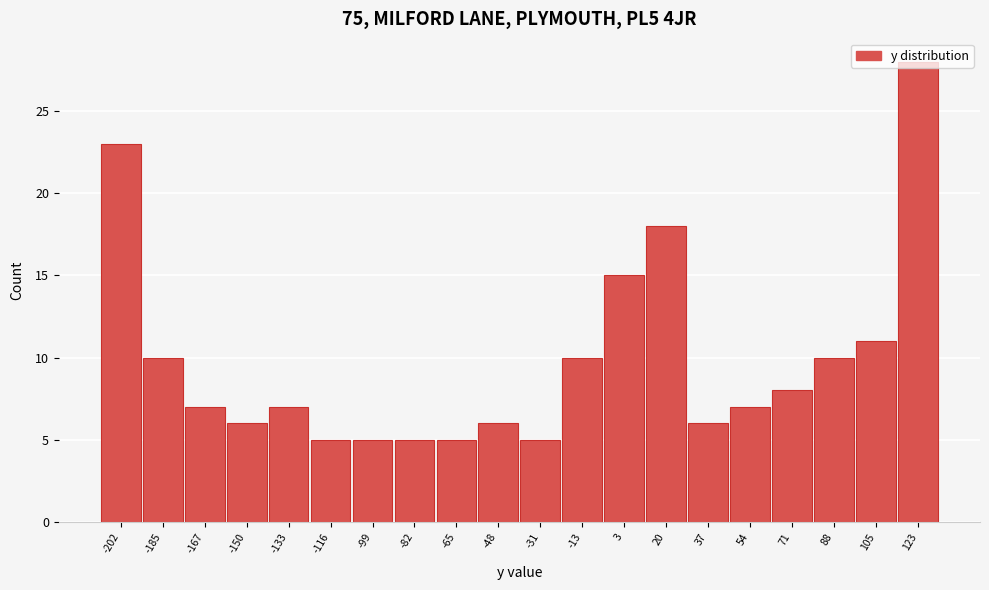

What is the difference between the maximum and minimum values?

23